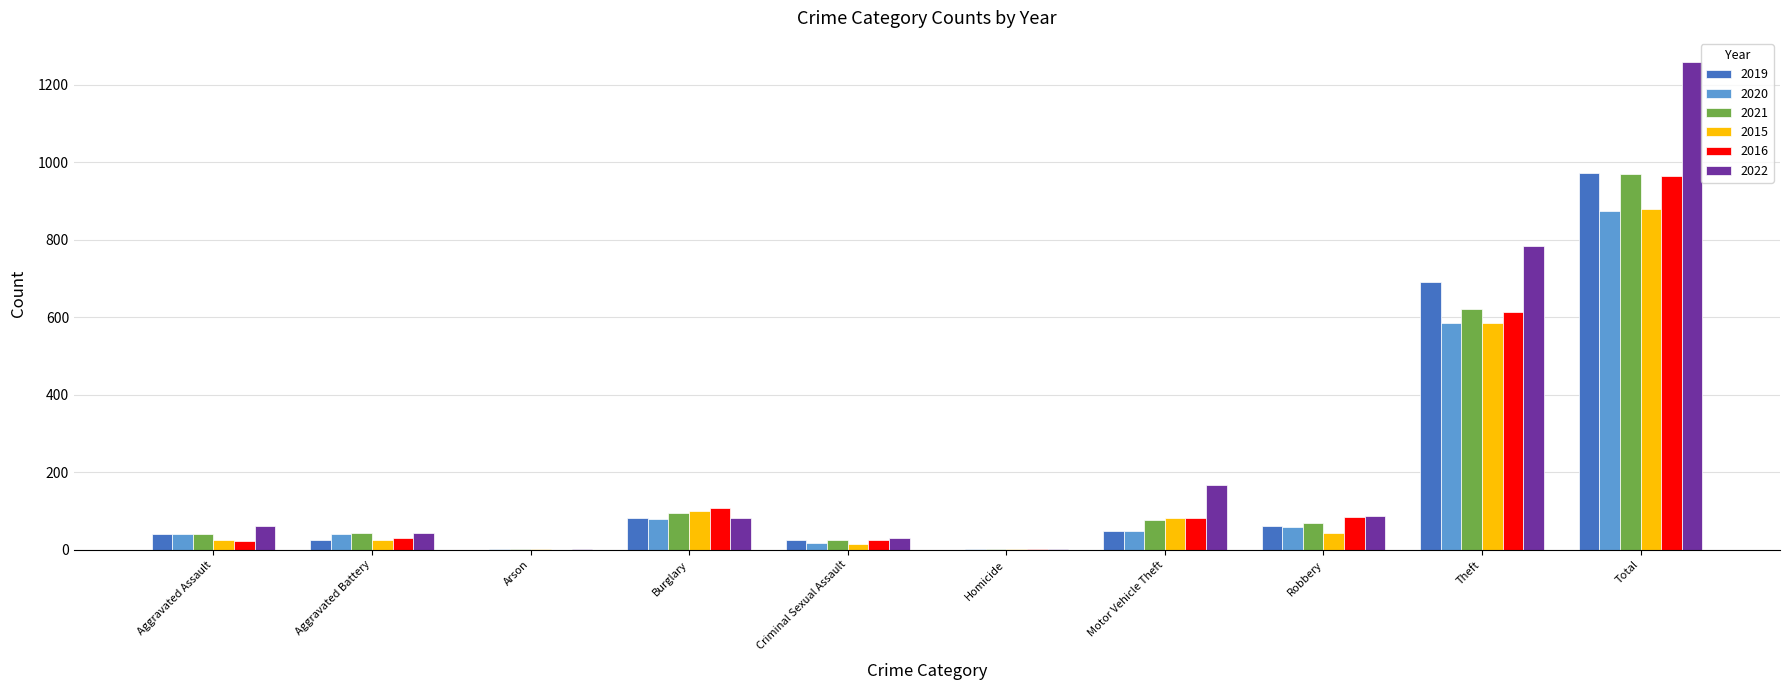

What is the average value of the 2021 series?

194